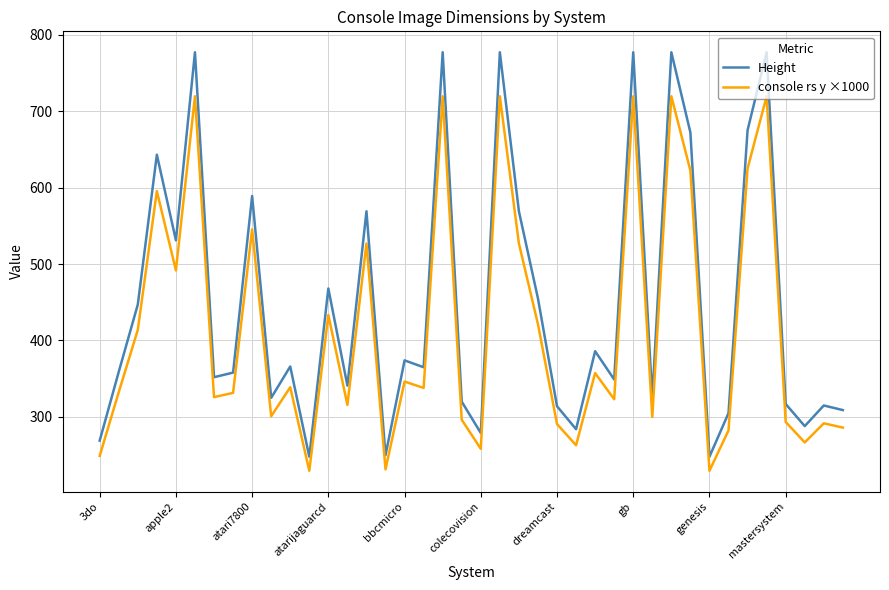

List the series in order of their peak value, highest first.

Height, console rs y ×1000